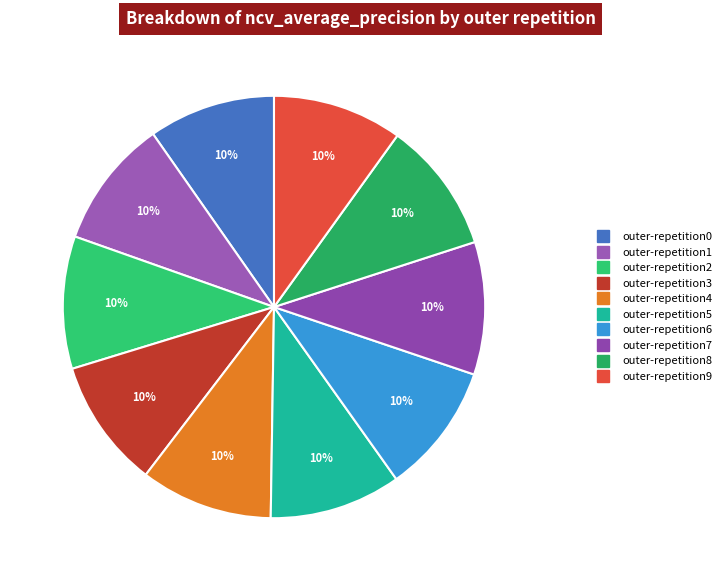

Which has a higher value, outer-repetition1 or outer-repetition4?

outer-repetition4